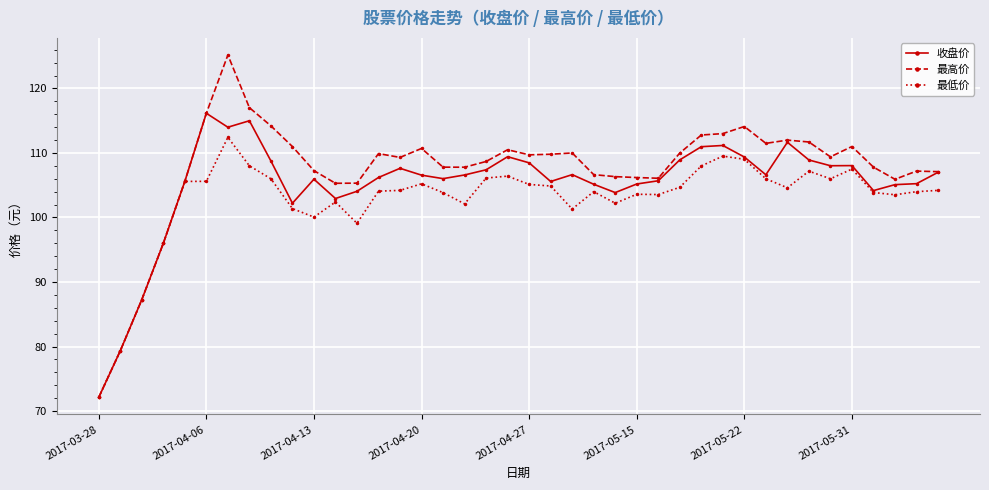

What is the lowest value of the 最低价 series?

72.1